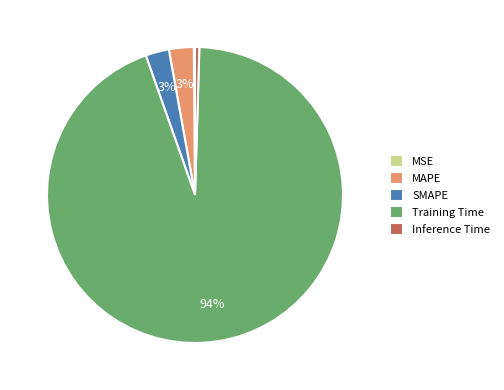

True or false: MAPE accounts for 3% of the total.

True